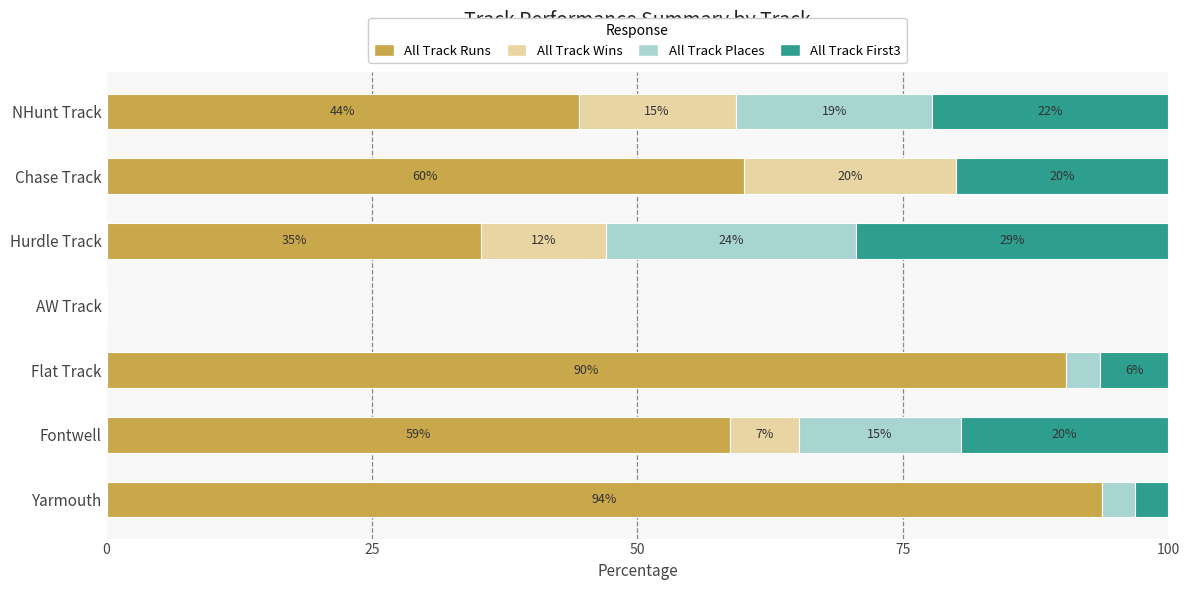

What are all the series names shown in the legend?

All Track Runs, All Track Wins, All Track Places, All Track First3